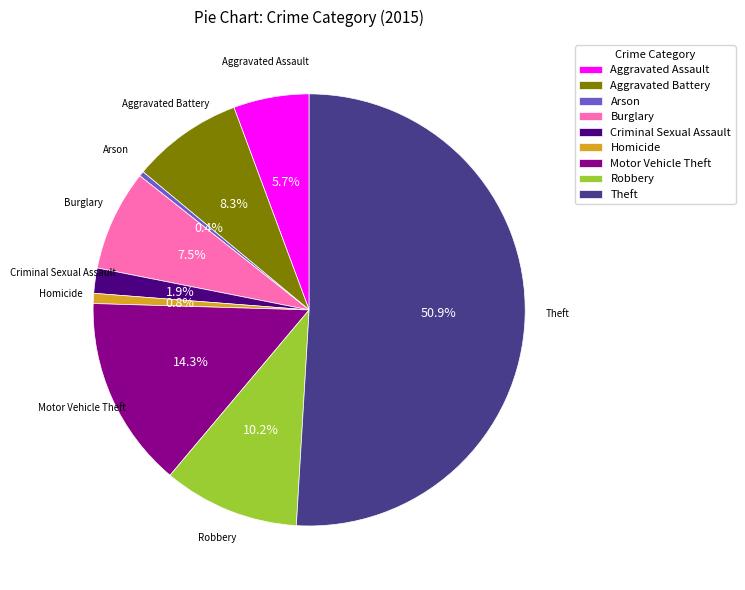

Between Arson and Aggravated Battery, which is larger?

Aggravated Battery